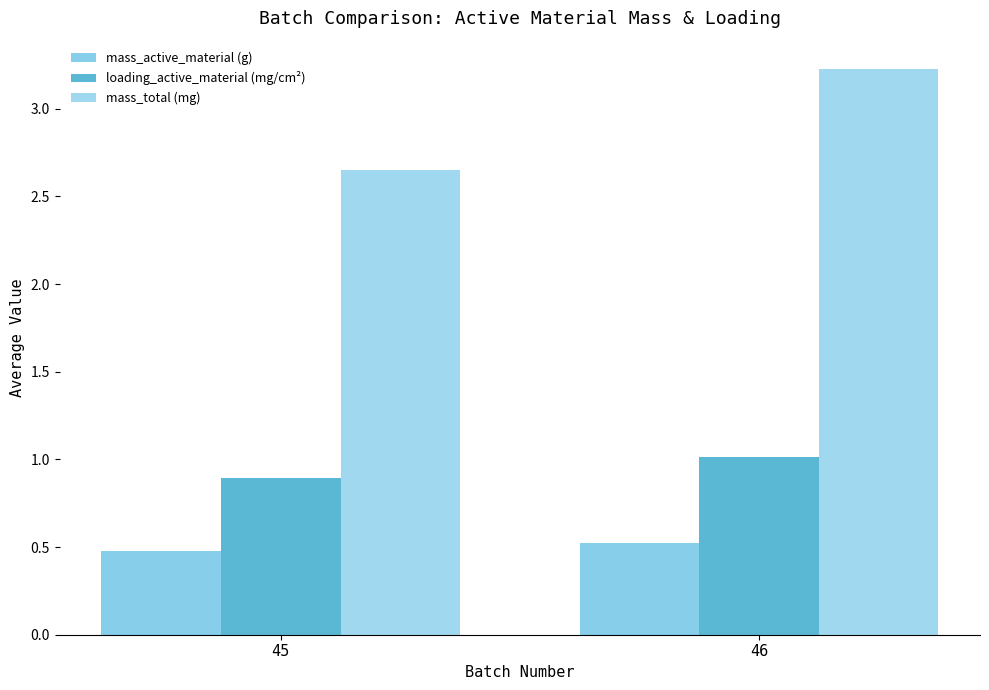

True or false: mass_active_material (g) has a value of 0.5 at 46.

True